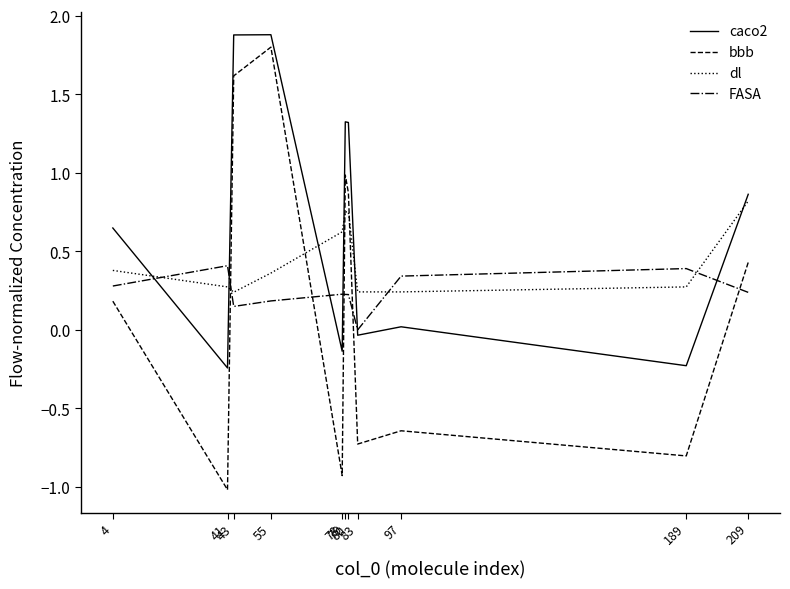

Which series has the largest range (max minus min)?

bbb